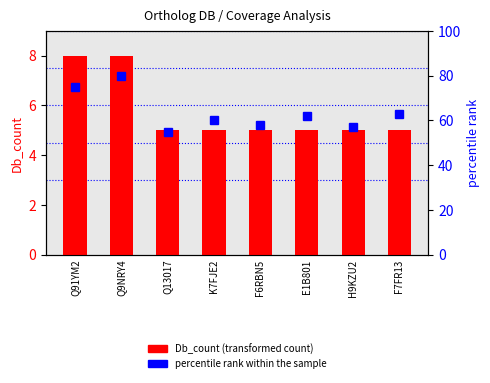

What is the label of the 7th bar from the right?

Q9NRY4